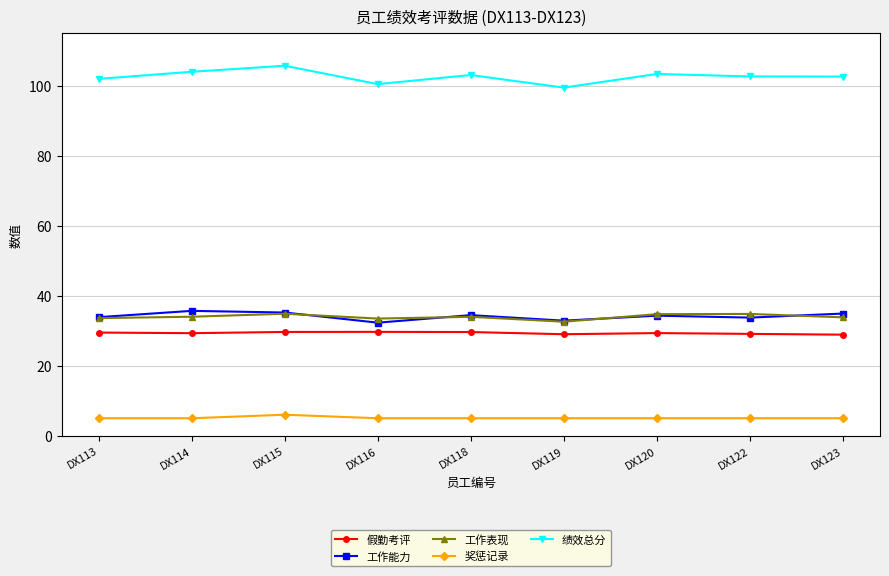

In 假勤考评, how many points are higher than both neighbors (excluding endpoints)?

2